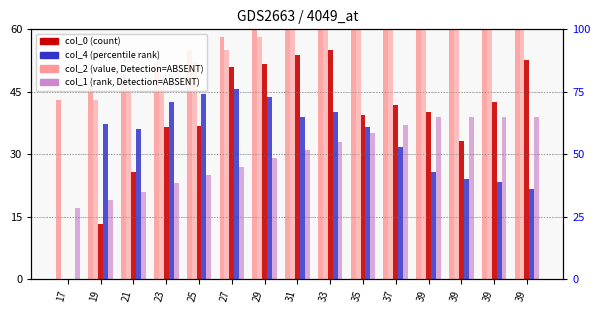

At how many categories does at least one series exceed 68?

12